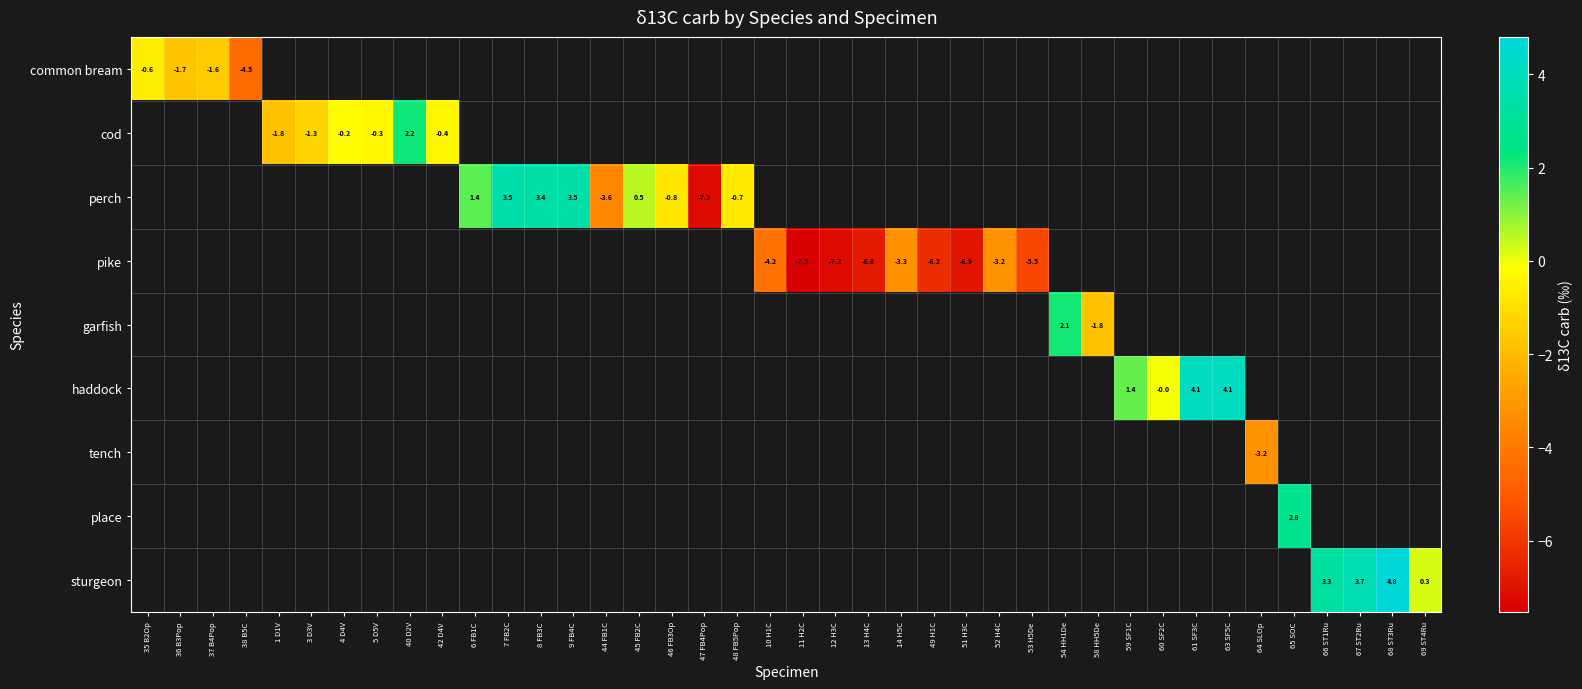

Which label corresponds to the smallest value in the chart?

11 H2C